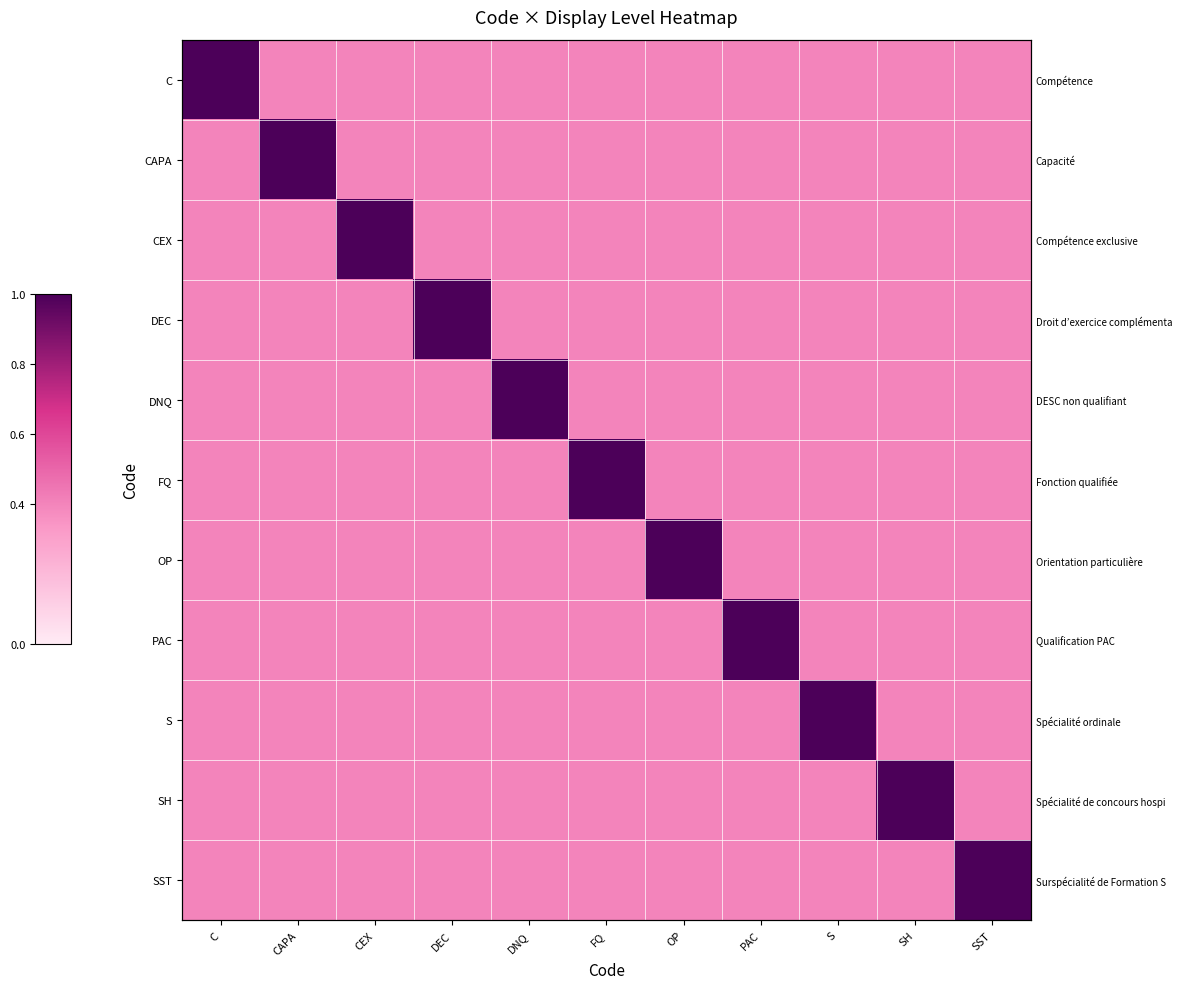

At which category is the sum across all series the highest?

C